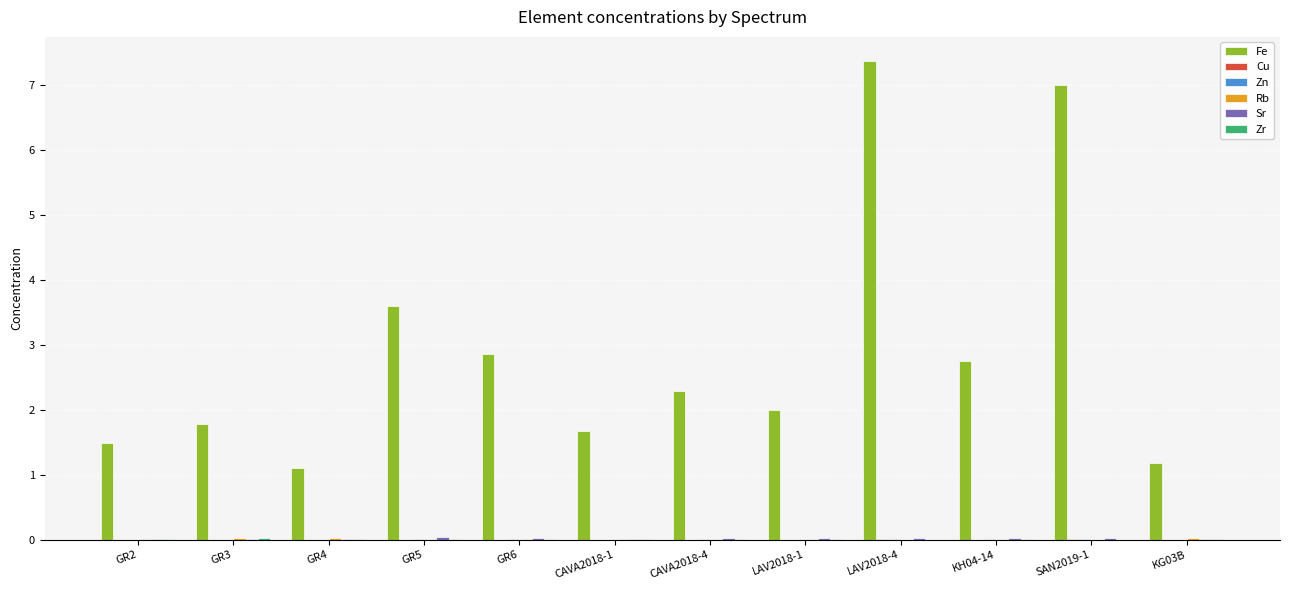

Which series has the largest total across all categories?

Fe